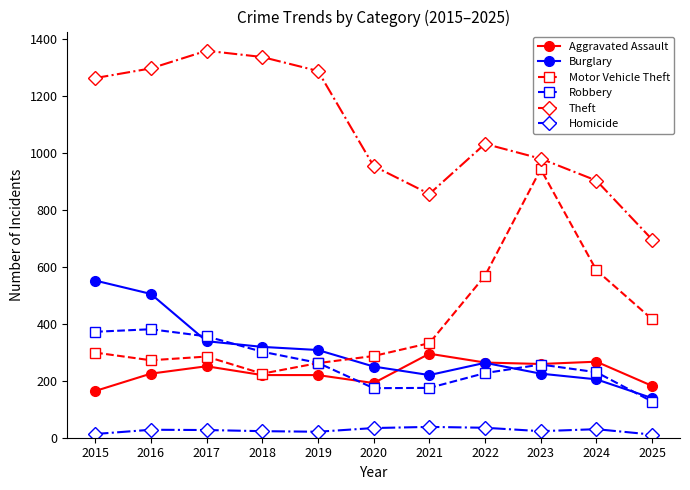

At which label does Aggravated Assault reach its minimum?

2015